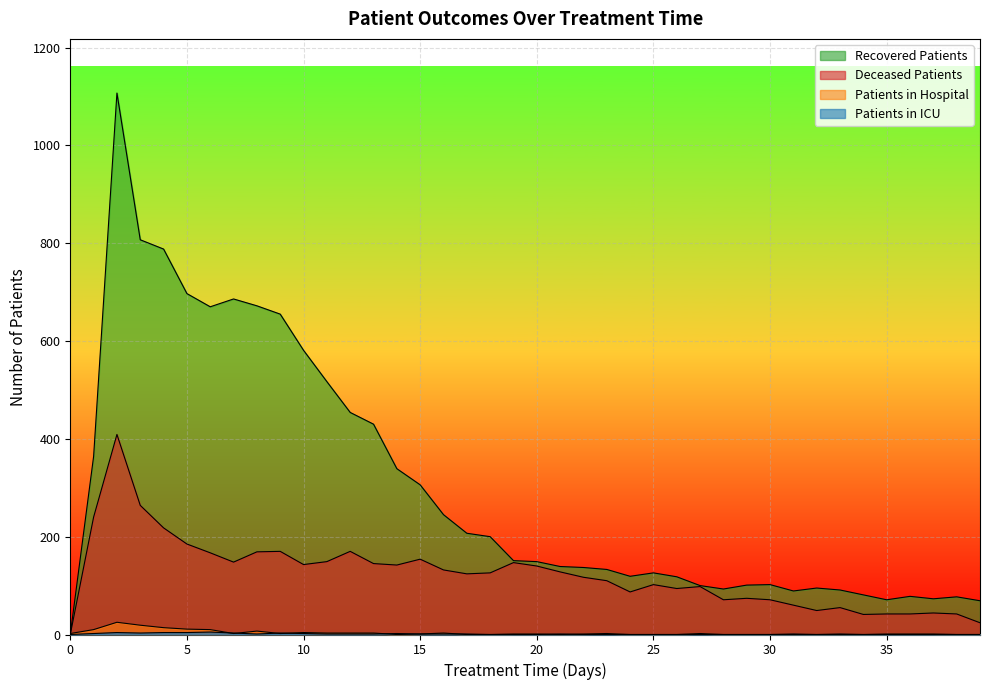

Where is the first local minimum for deceased_patients?

7